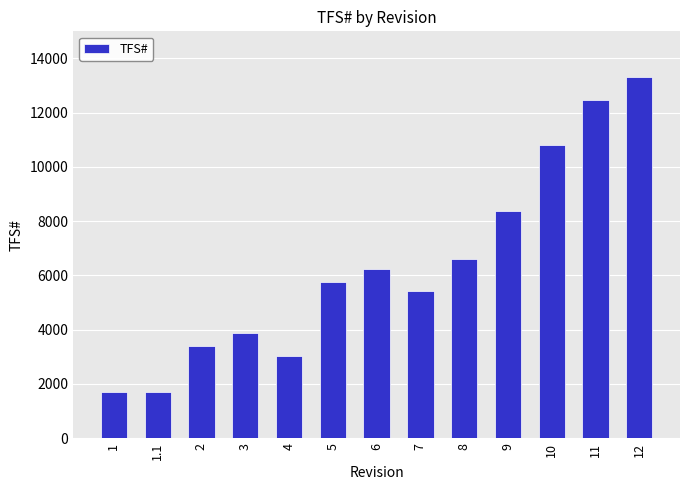

Does the chart contain any negative values?

No